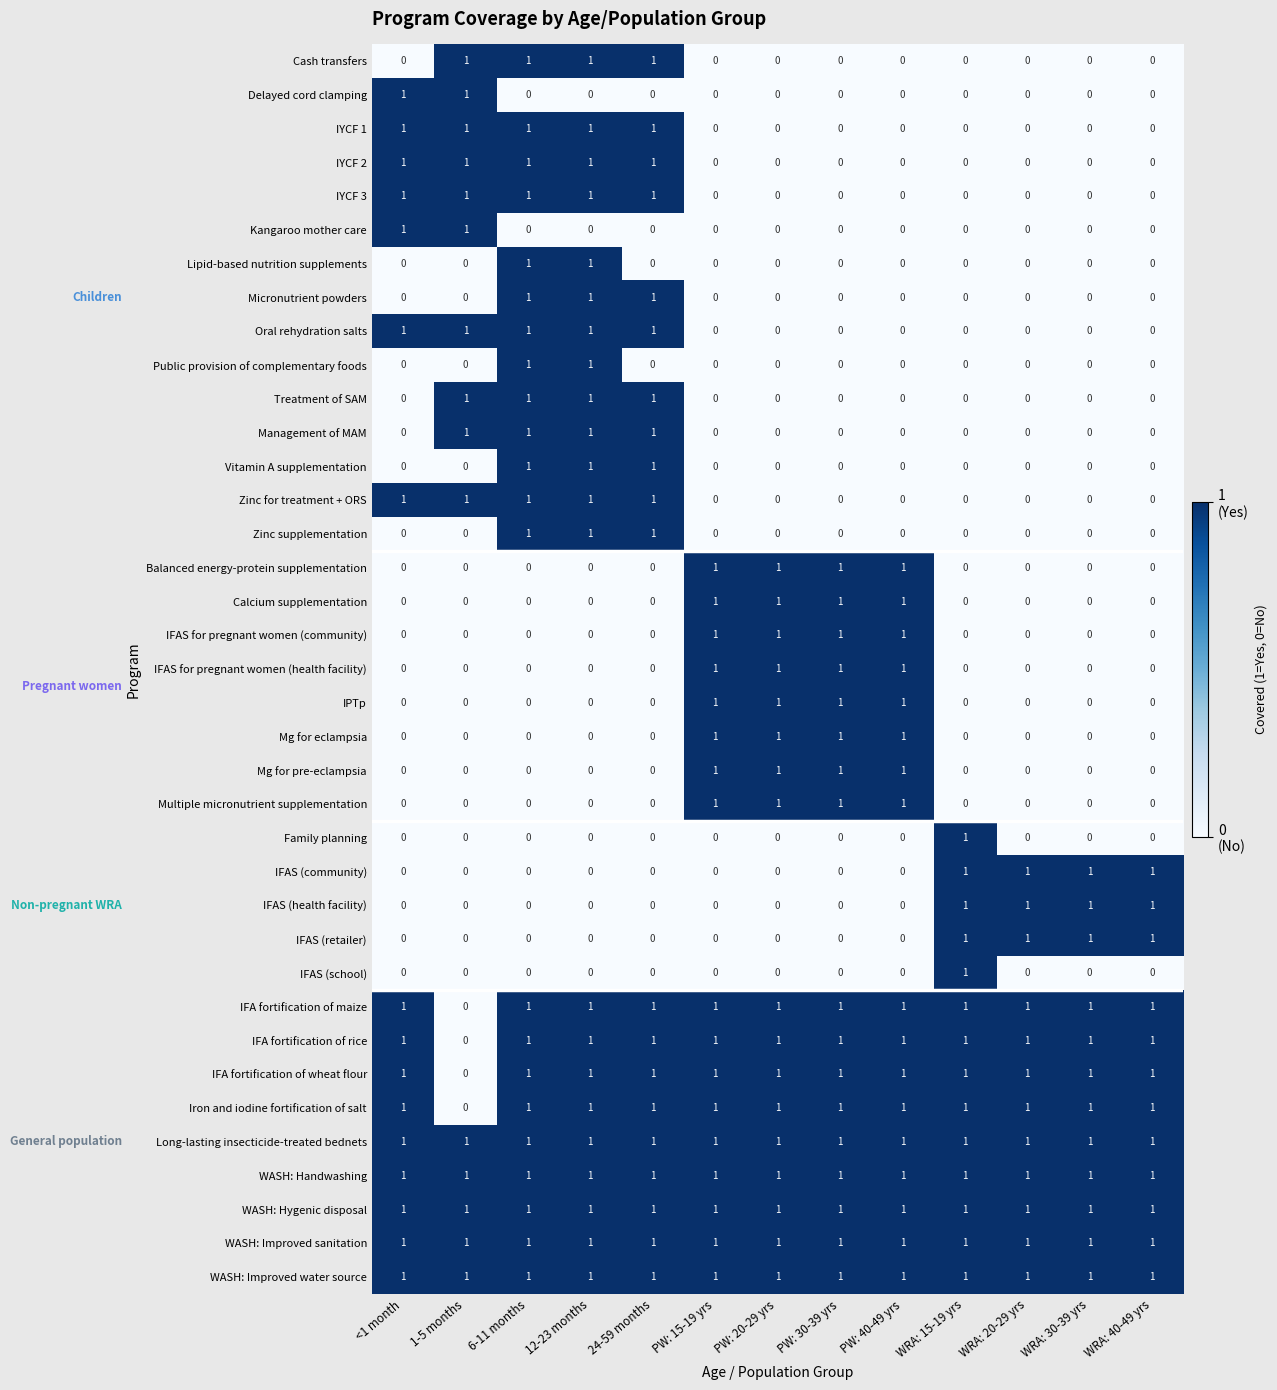

True or false: Zinc for treatment + ORS has a value of 0 at WRA: 15-19 yrs.

True